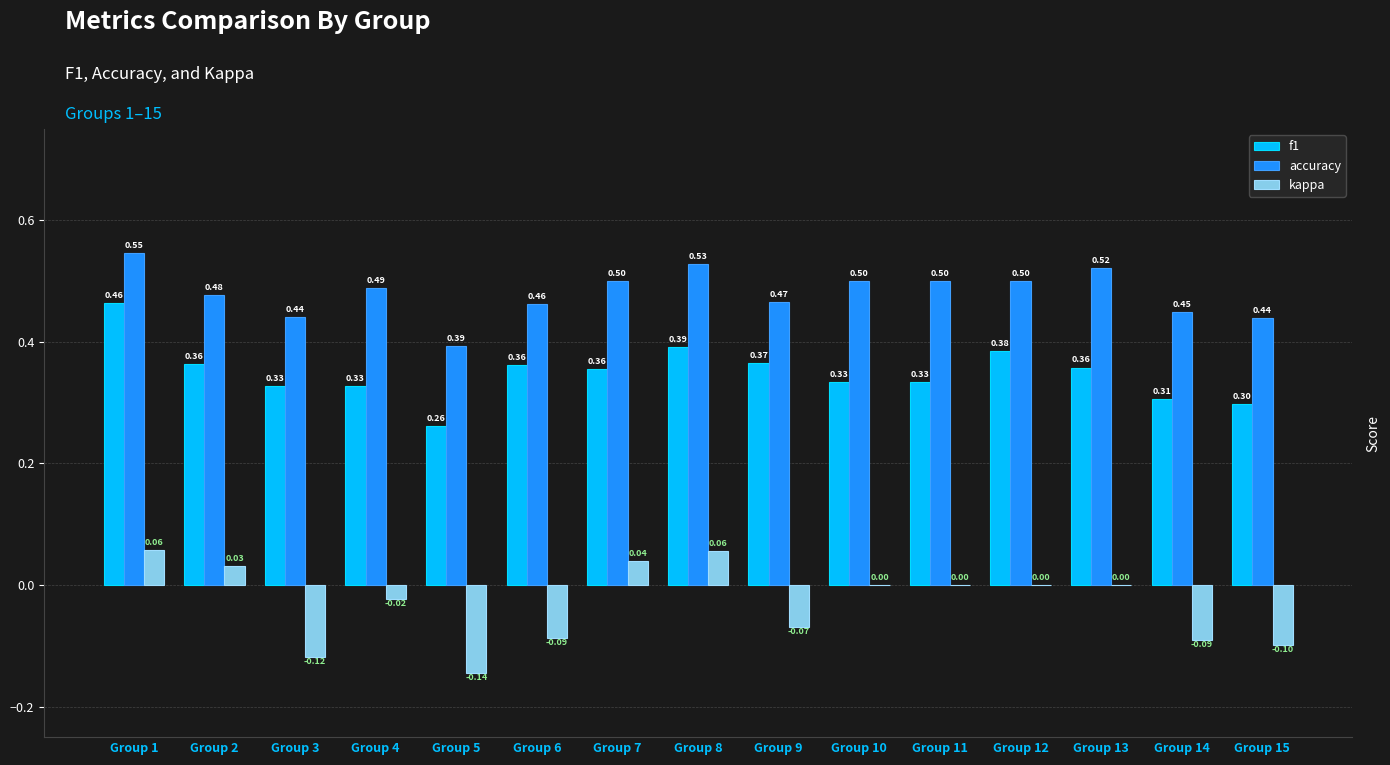

What is the sum of the accuracy values at Group 5 and Group 7?

0.9